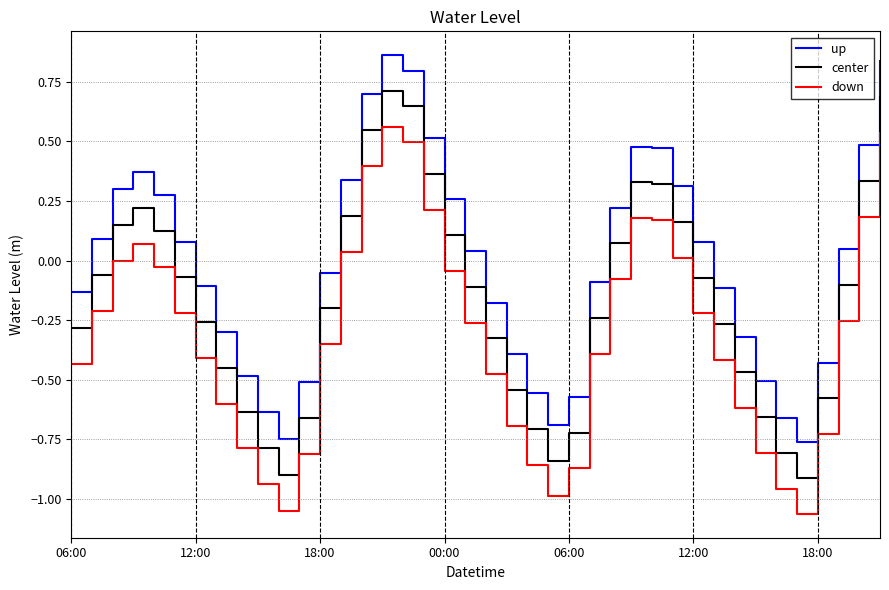

How many interior local peaks does the up series have?

3